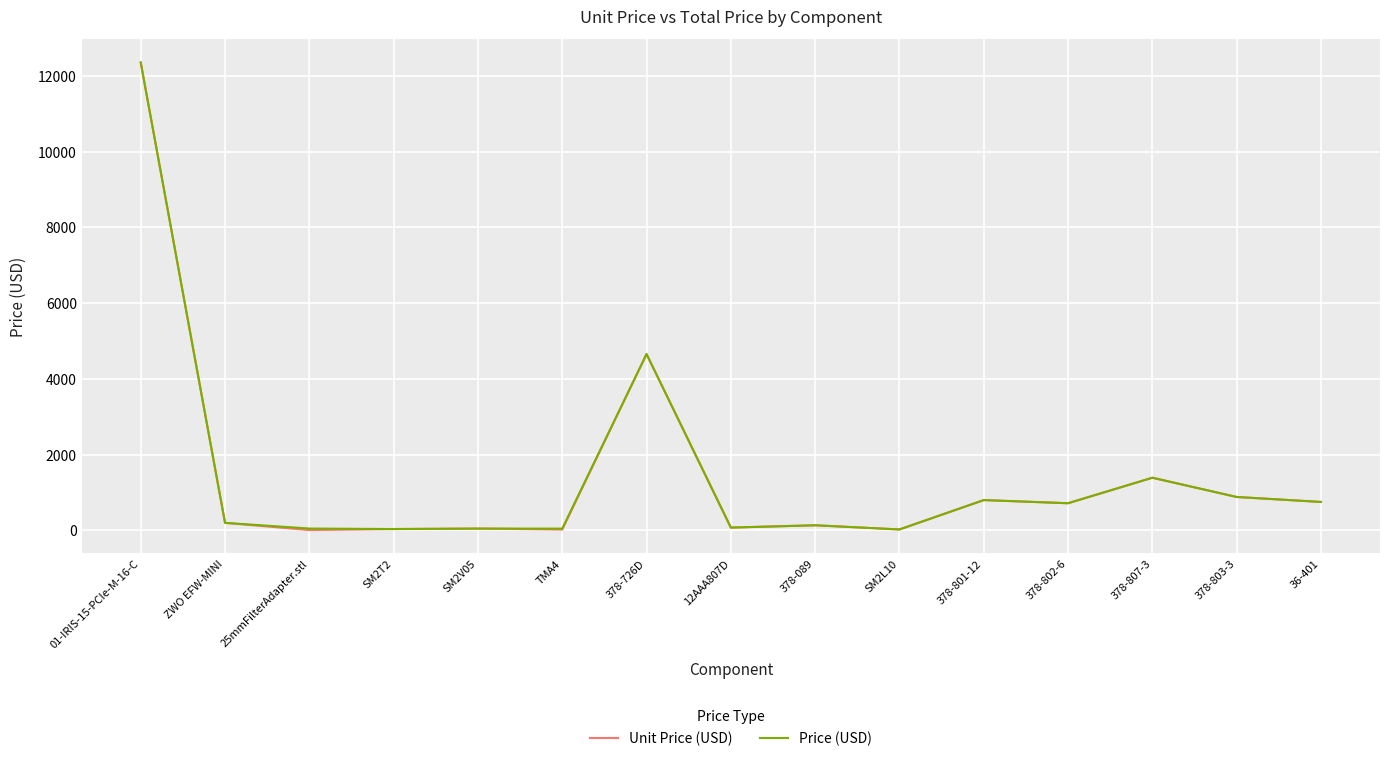

True or false: Price (USD) has a value of 7694 at 378-726D.

False